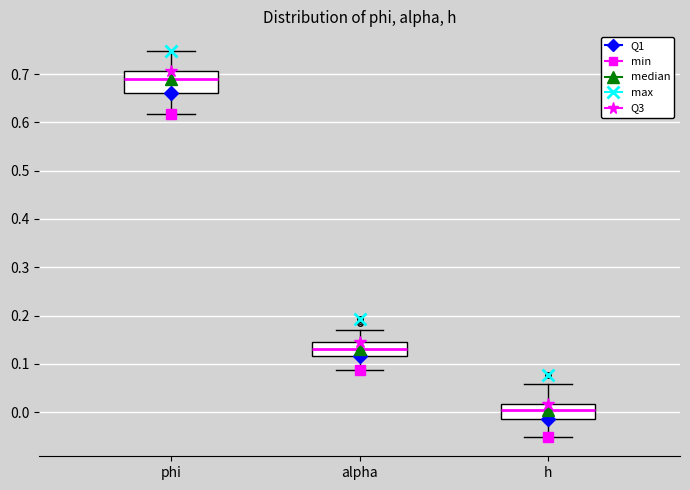

Comparing the boxes themselves (not the whiskers), which one is the tallest?

phi